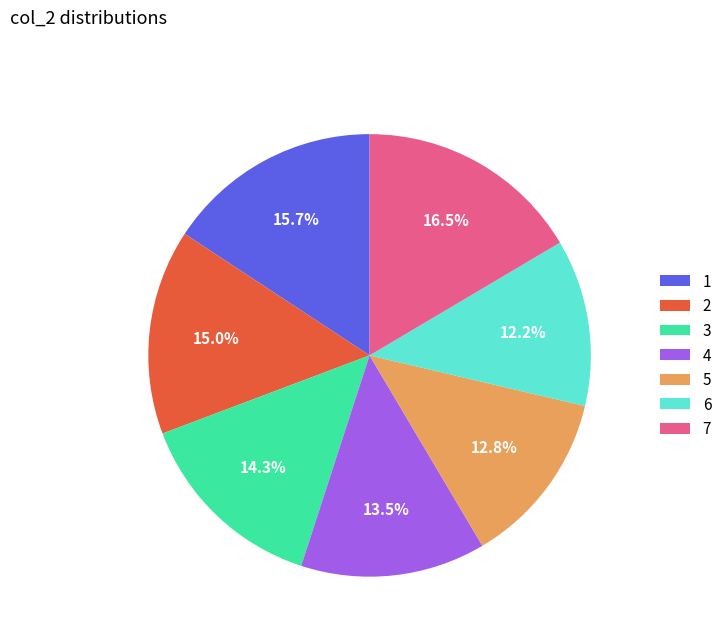

True or false: 5 accounts for 26% of the total.

False